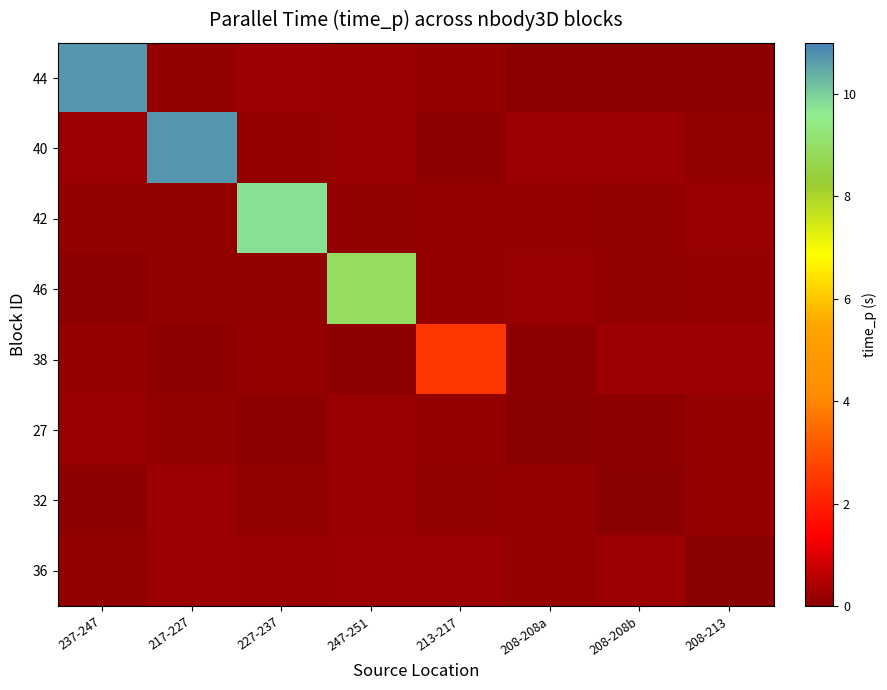

Reading left to right, transcribe all the data shown in this chart.

44: 237-247=10.7	217-227=0.1	227-237=0.2	247-251=0.2	213-217=0.2	208-208a=0.1	208-208b=0.1	208-213=0.1
40: 237-247=0.2	217-227=10.7	227-237=0.2	247-251=0.2	213-217=0.1	208-208a=0.2	208-208b=0.2	208-213=0.1
42: 237-247=0.1	217-227=0.1	227-237=9.8	247-251=0.1	213-217=0.2	208-208a=0.1	208-208b=0.1	208-213=0.2
46: 237-247=0.1	217-227=0.1	227-237=0.1	247-251=8.9	213-217=0.1	208-208a=0.2	208-208b=0.1	208-213=0.2
38: 237-247=0.2	217-227=0.1	227-237=0.2	247-251=0.1	213-217=2.5	208-208a=0.1	208-208b=0.2	208-213=0.2
27: 237-247=0.2	217-227=0.1	227-237=0.1	247-251=0.2	213-217=0.1	208-208a=0.0	208-208b=0.1	208-213=0.1
32: 237-247=0.1	217-227=0.2	227-237=0.1	247-251=0.2	213-217=0.1	208-208a=0.2	208-208b=0.0	208-213=0.2
36: 237-247=0.1	217-227=0.2	227-237=0.2	247-251=0.2	213-217=0.2	208-208a=0.2	208-208b=0.2	208-213=0.0